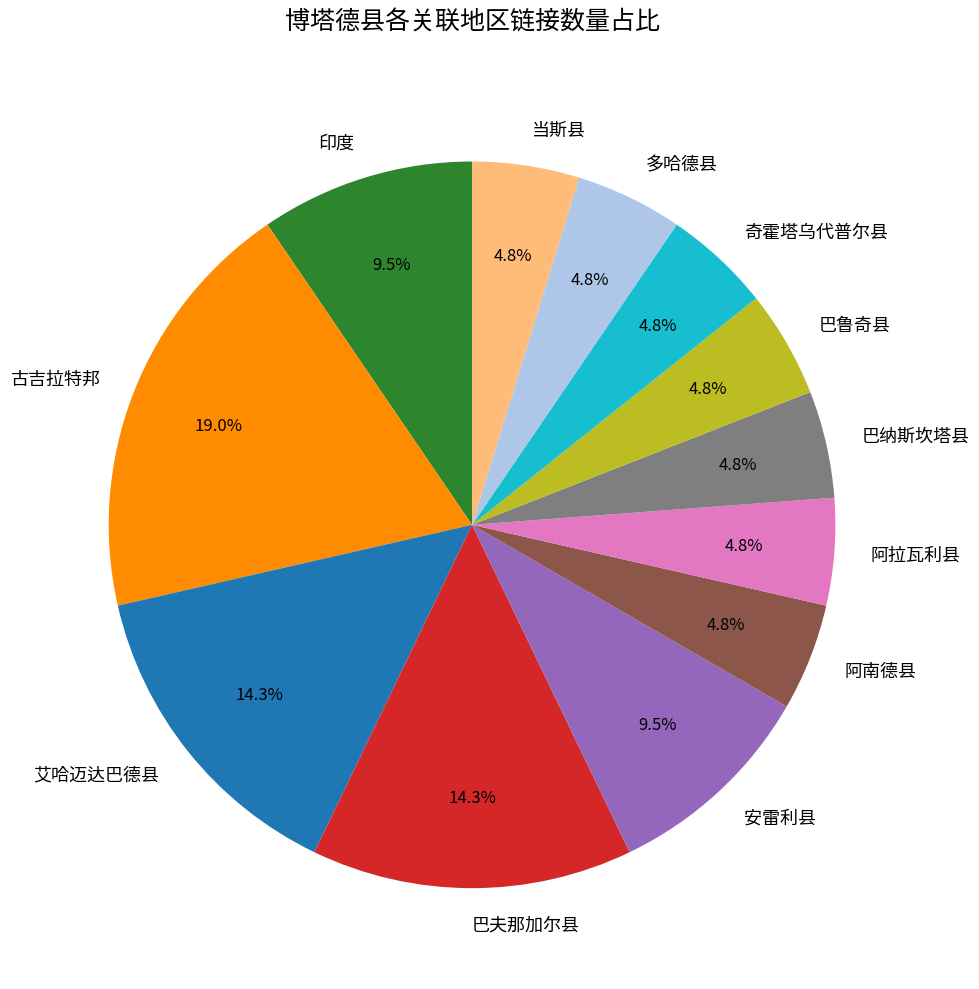

To the nearest percent, what is the difference between the largest and smallest slice percentages?

14%